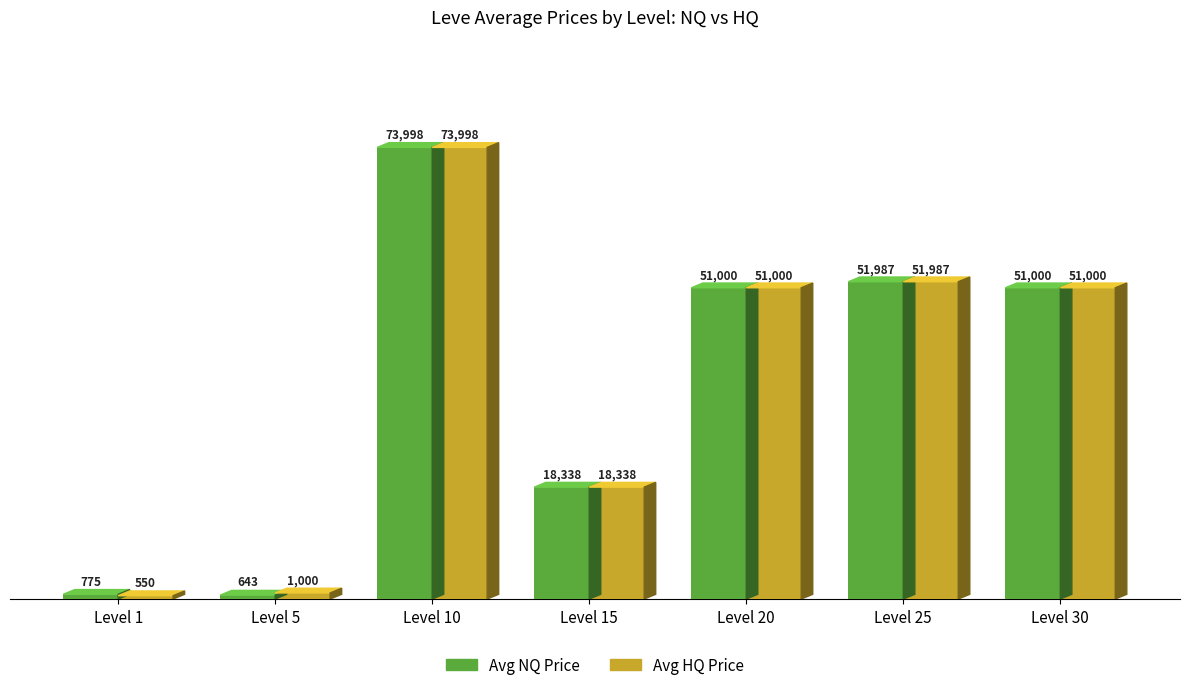

At which label does Avg HQ Price first exceed 50999?

Level 10